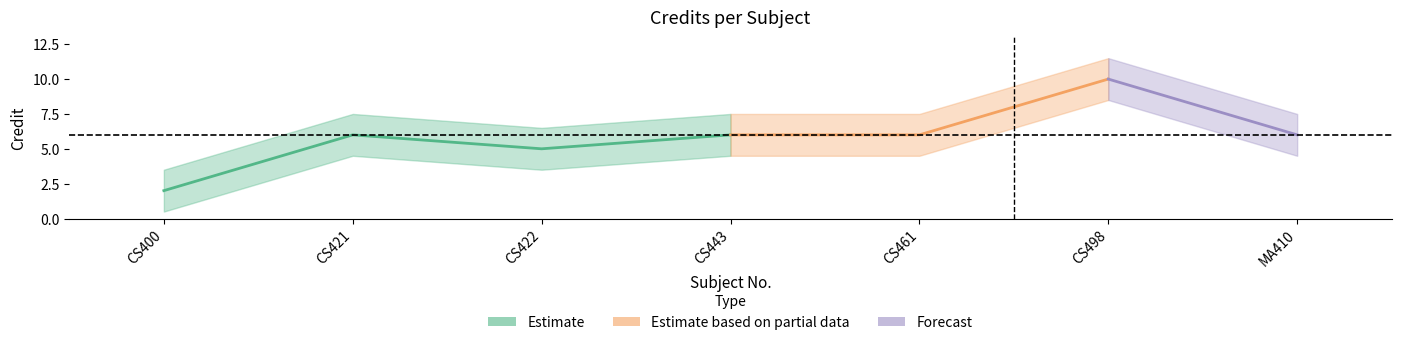

Reading left to right, what are all the values shown in this chart?

2	6	5	6	6	10	6